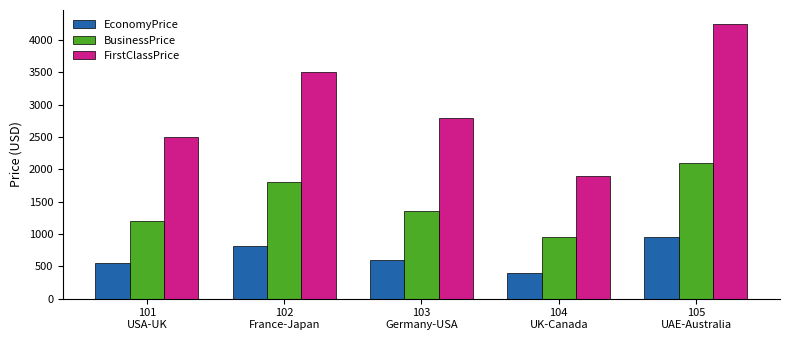

True or false: FirstClassPrice has a value of 1476.6 at 103
Germany-USA.

False